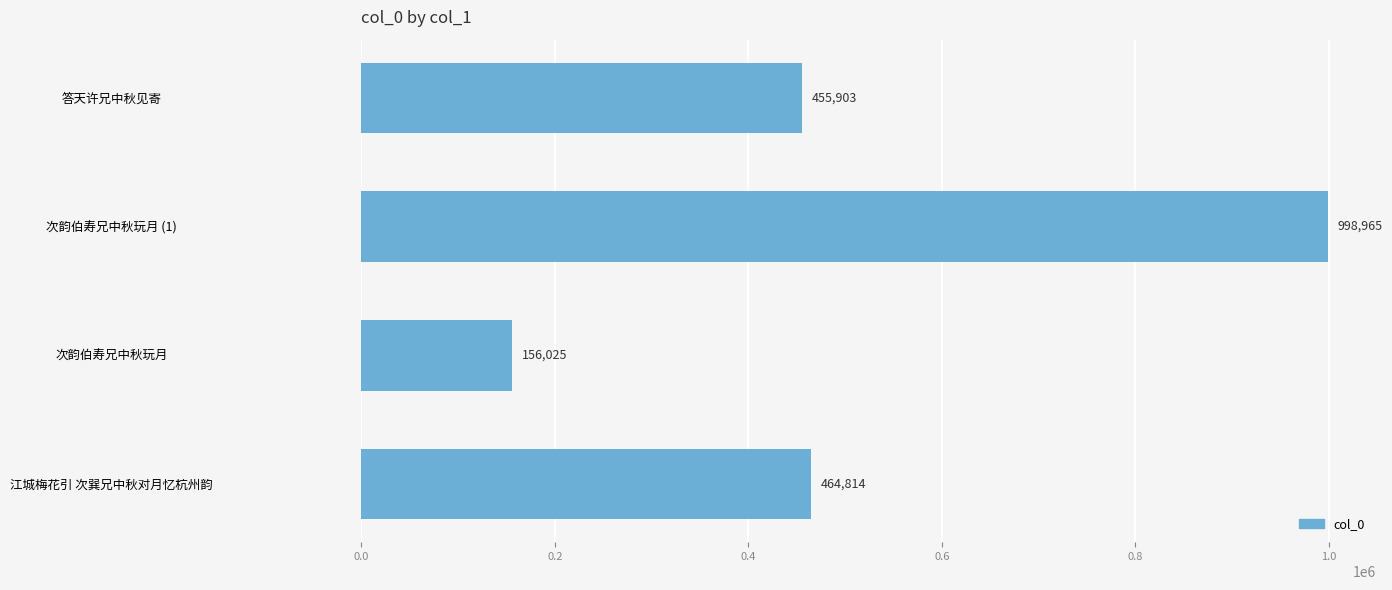

Between 江城梅花引 次巽兄中秋对月忆杭州韵 and 次韵伯寿兄中秋玩月 (1), which is larger?

次韵伯寿兄中秋玩月 (1)